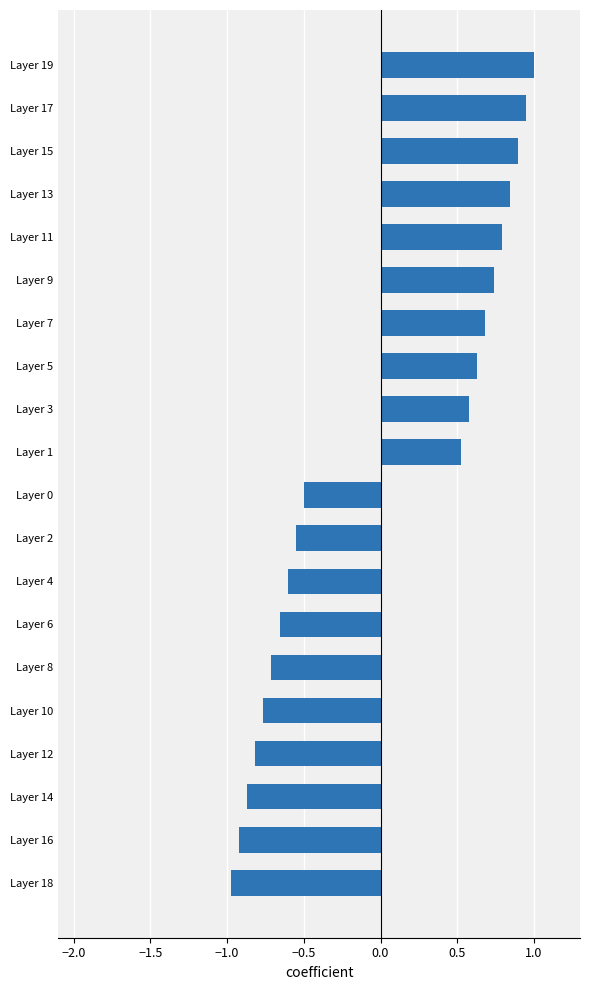

What is the change in value from Layer 5 to Layer 13?

+0.2